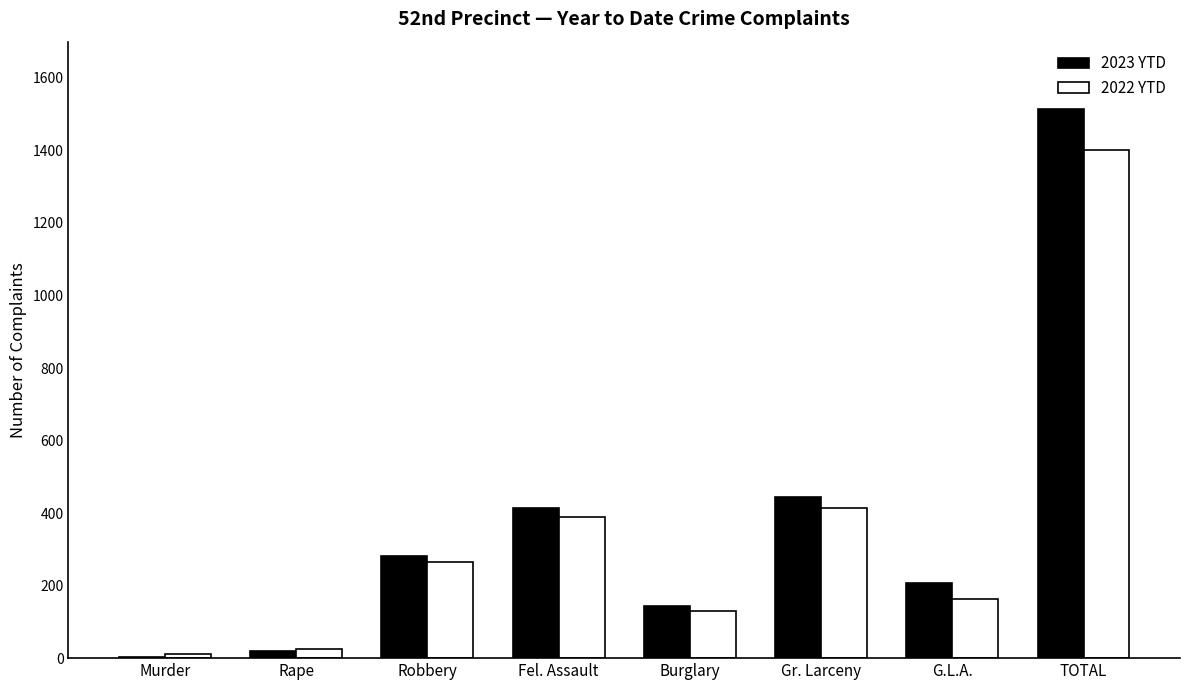

Reading left to right, what are all the values shown in this chart?

2023 YTD: Murder=3	Rape=20	Robbery=282	Fel. Assault=414	Burglary=144	Gr. Larceny=443	G.L.A.=208	TOTAL=1514
2022 YTD: Murder=12	Rape=26	Robbery=265	Fel. Assault=390	Burglary=129	Gr. Larceny=414	G.L.A.=164	TOTAL=1400